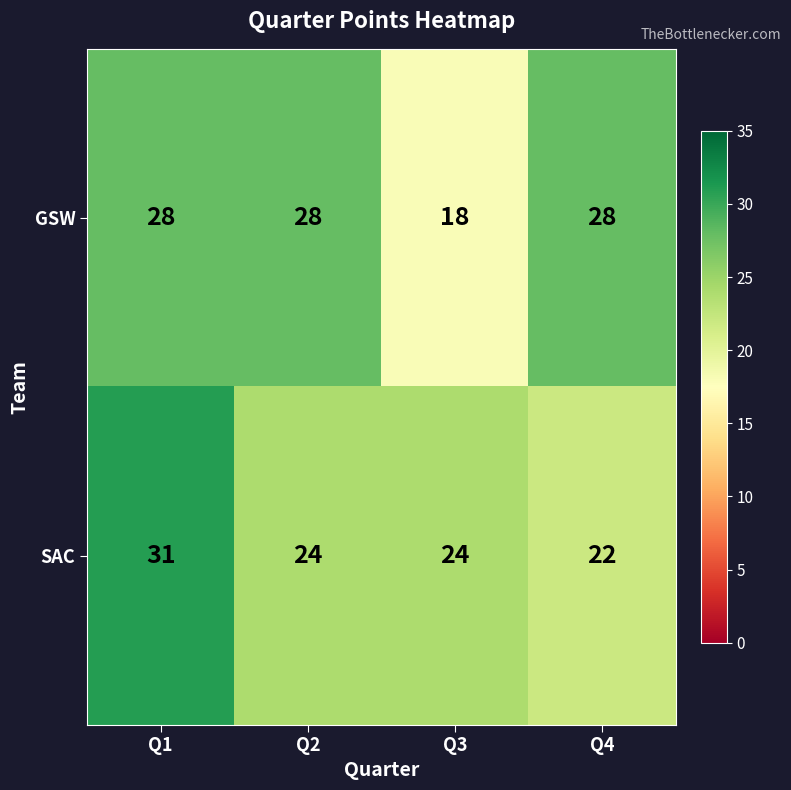

Is it true that SAC equals 22 at Q4?

True